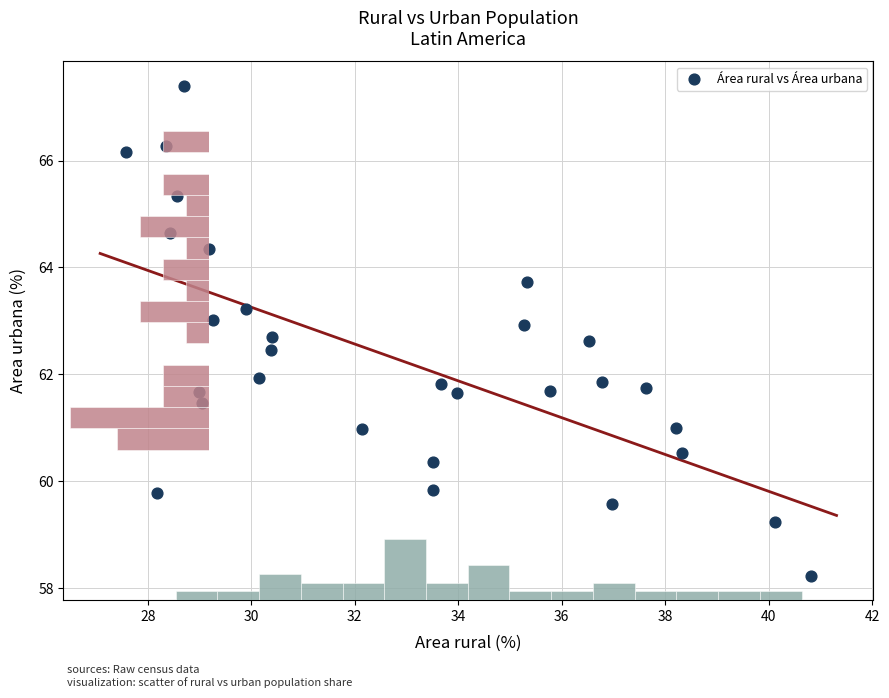

What is the range of Y values (max minus min)?

9.2